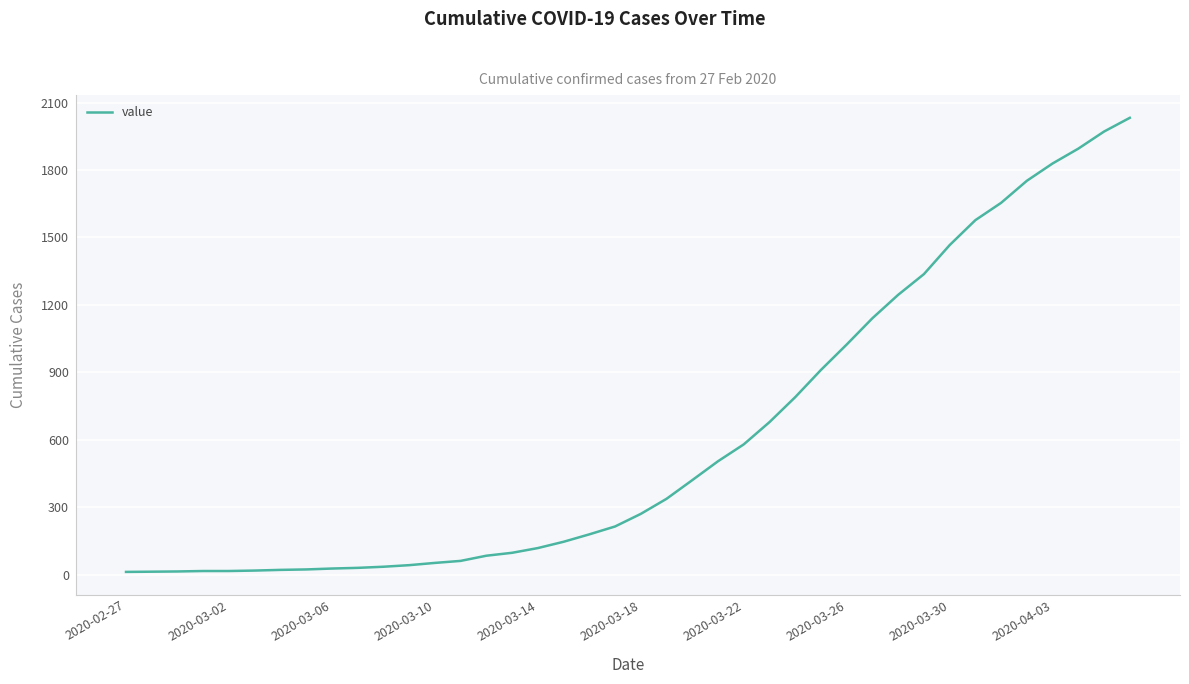

What is the difference between the maximum and minimum values?

2019